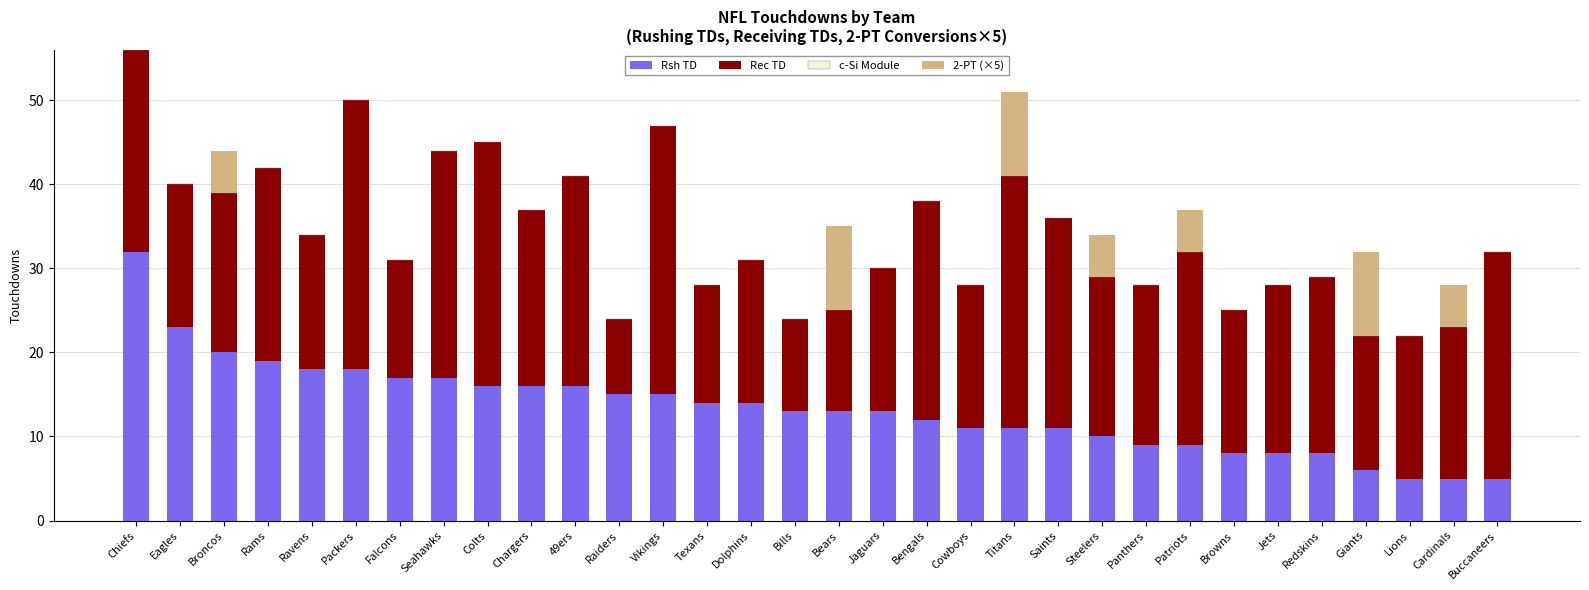

Count the number of categories in the chart.

32